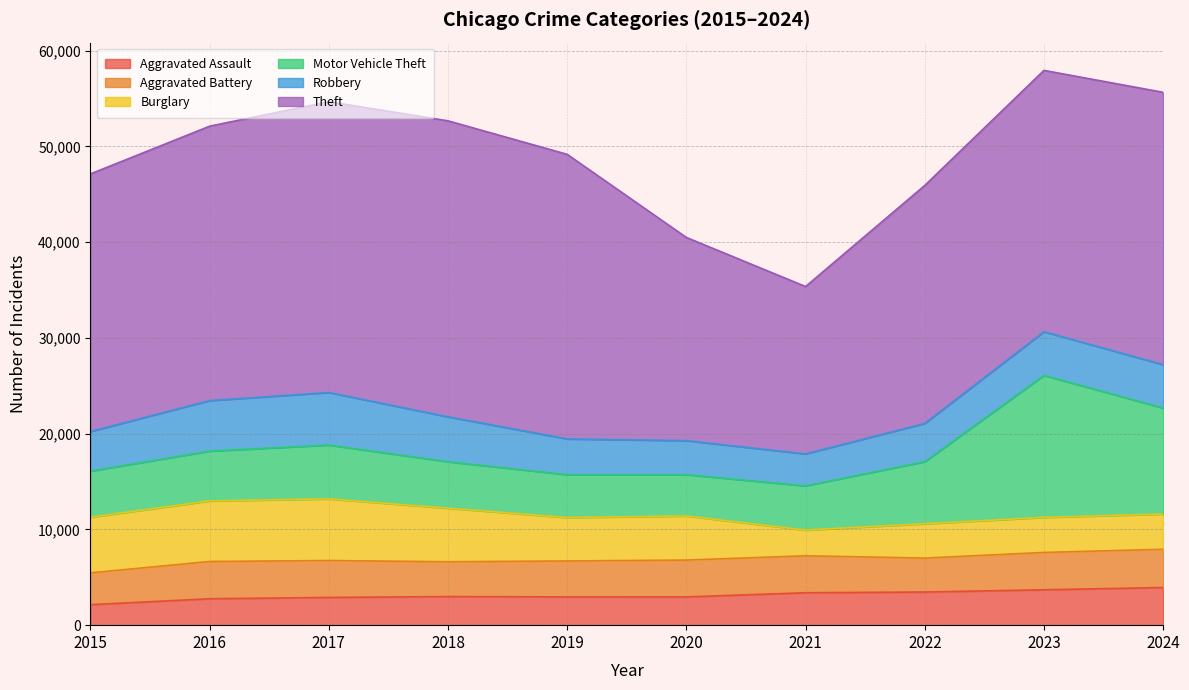

Read the Aggravated Battery value at 2018.

3635